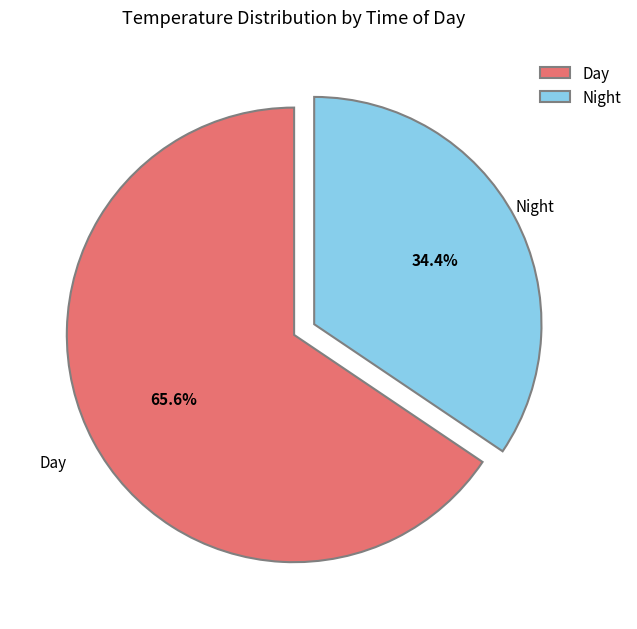

What is the ratio of the value at Night to the value at Day?

0.5